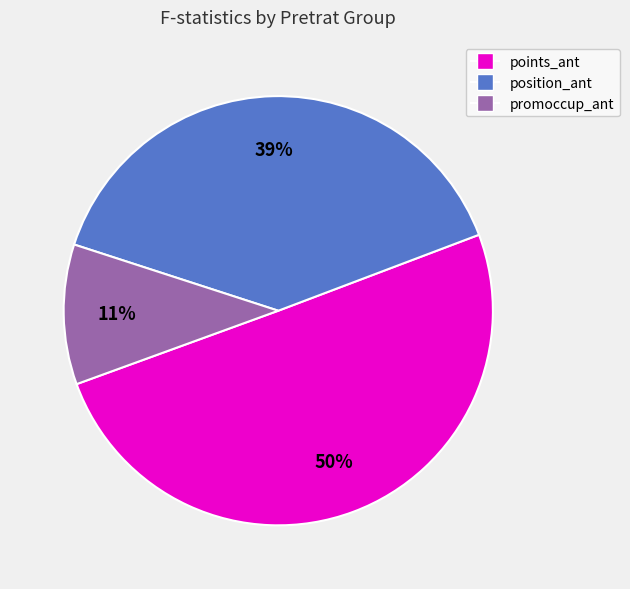

What is the smallest slice in the pie chart?

promoccup_ant